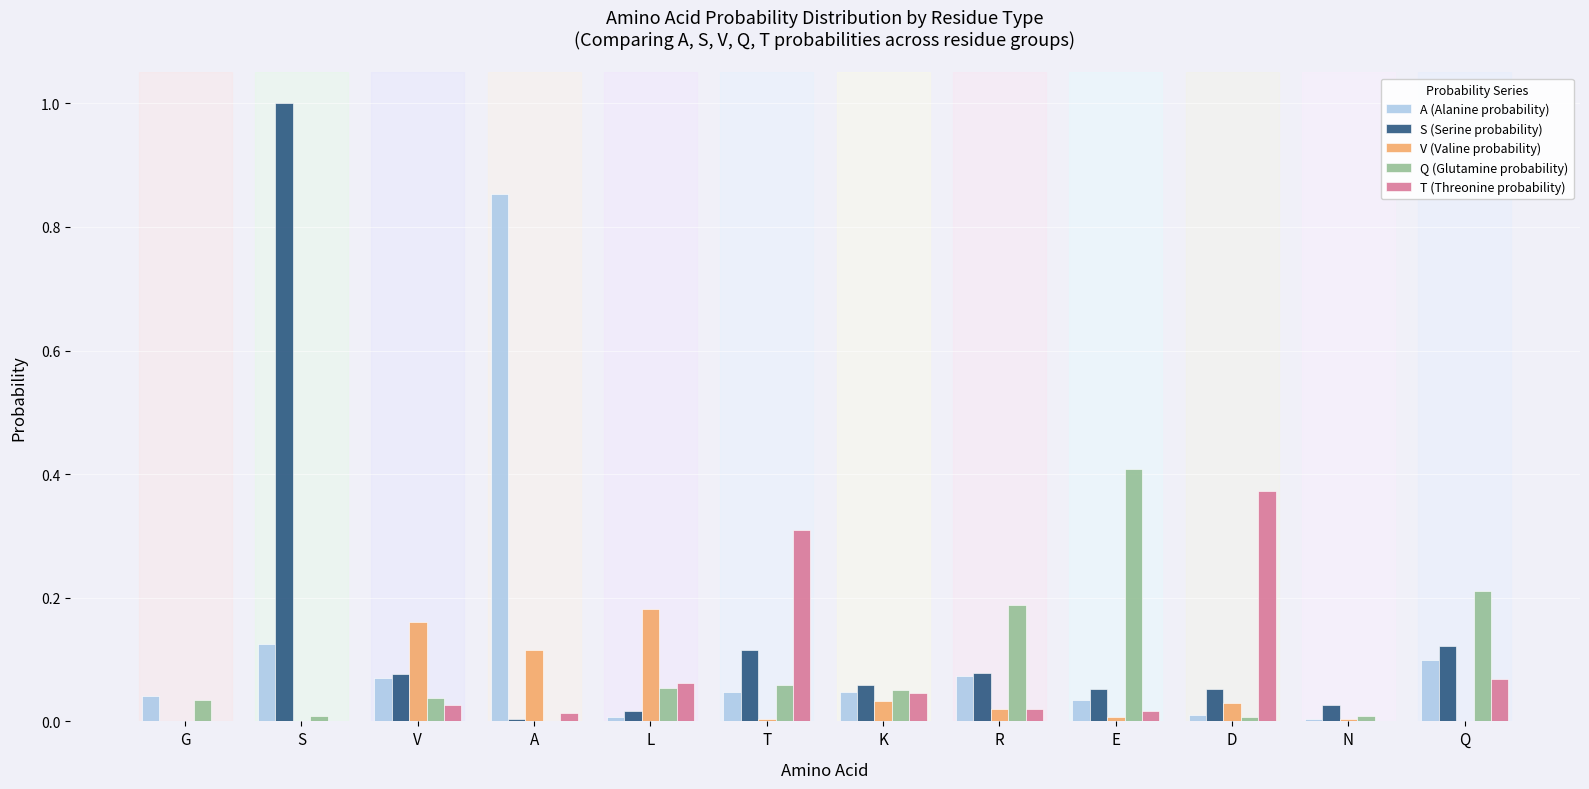

What is the greatest value displayed?

1.0